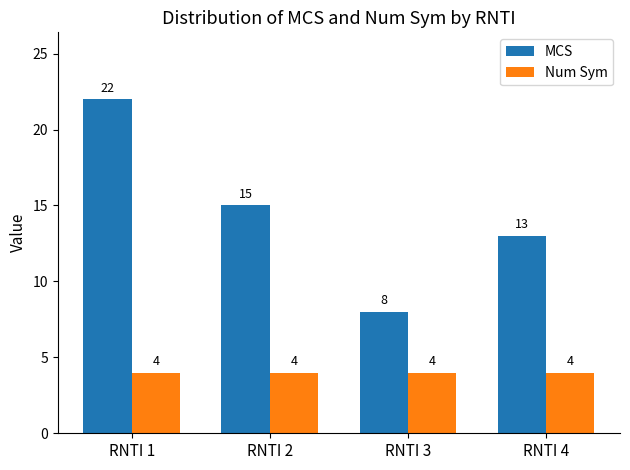

Where does the MCS series first go above 15?

RNTI 1